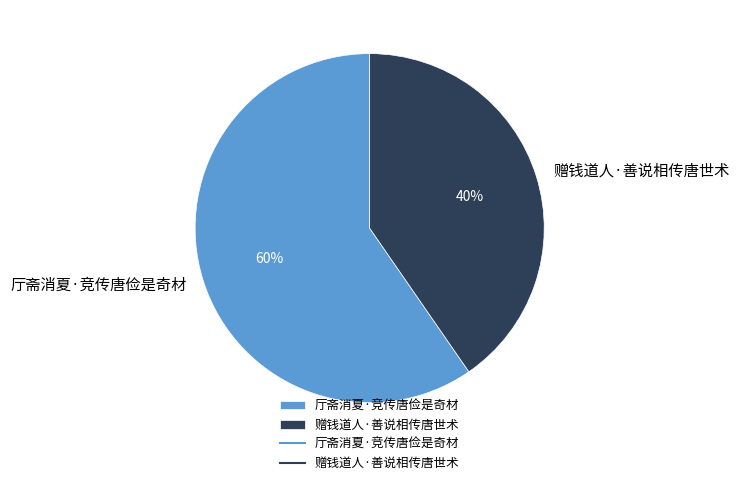

To the nearest percent, what percentage of the pie is 赠钱道人·善说相传唐世术?

40%